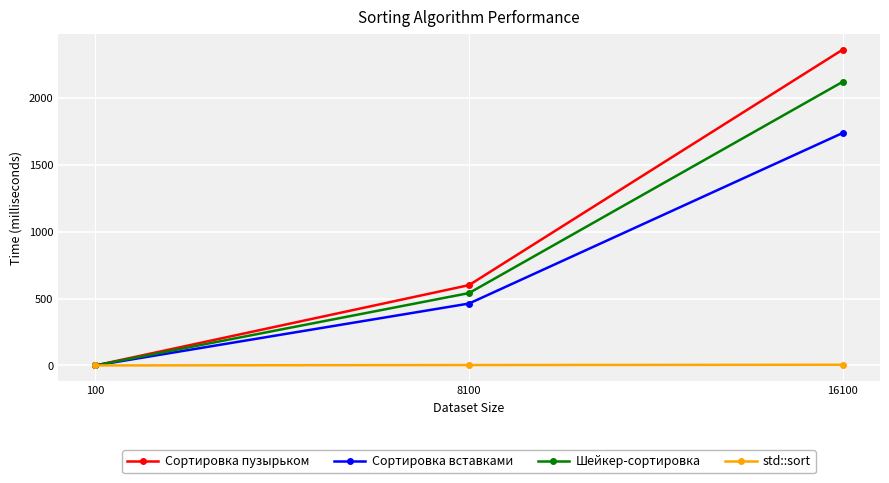

List the labels in order of Шейкер-сортировка value, smallest first.

100, 8100, 16100